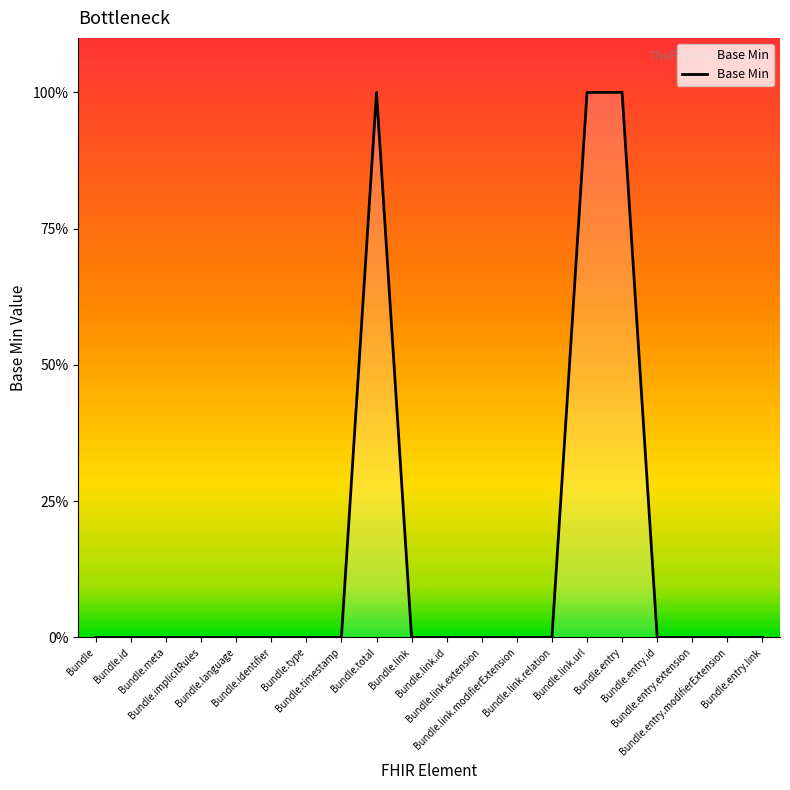

Does the chart display data point markers on the line(s)?

No